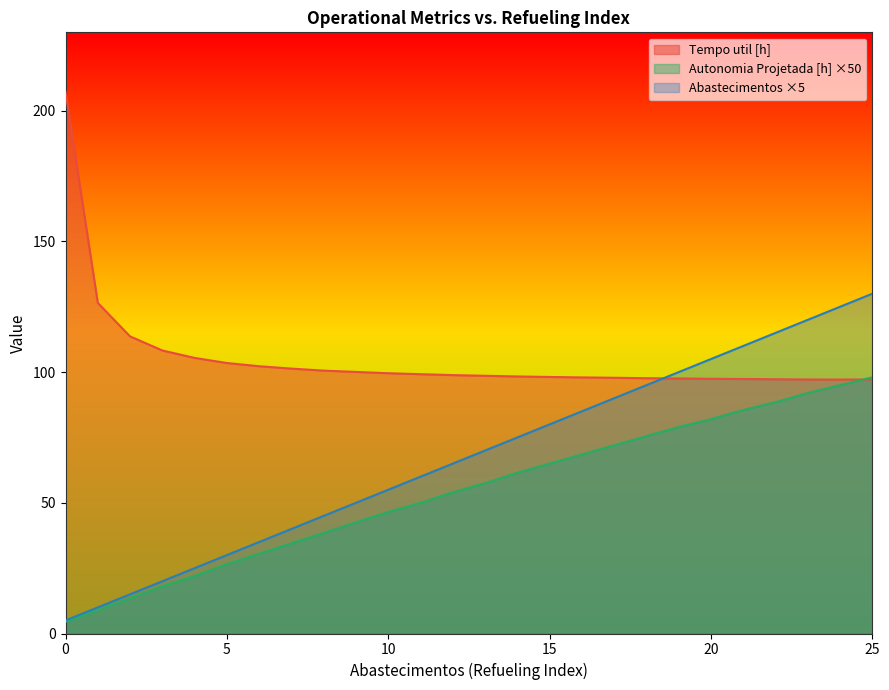

Read the Combustivel [kg] value at 10.

55.0